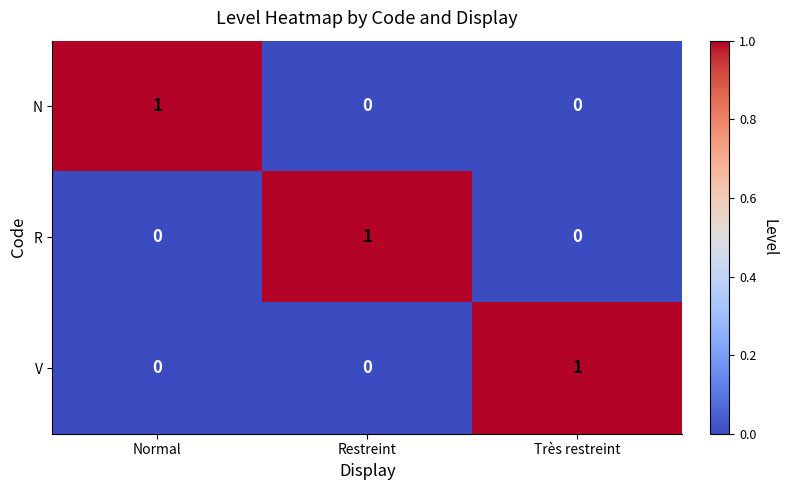

What is the maximum value shown in the chart?

1